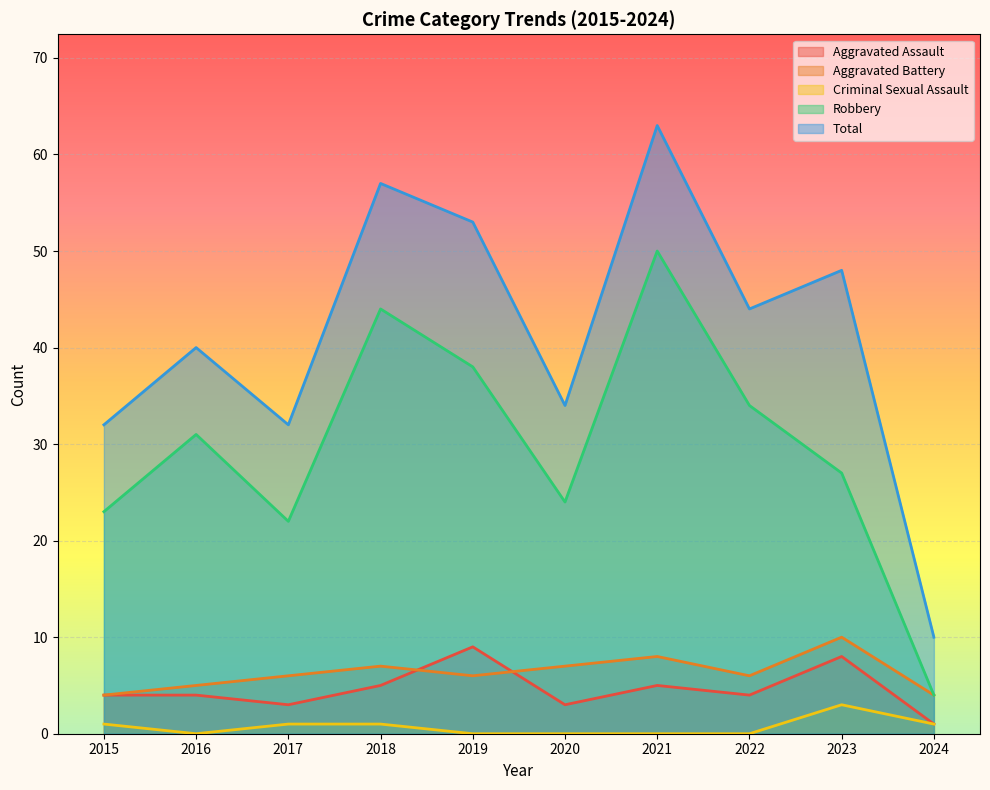

How many Aggravated Battery values are between 5 and 7?

6